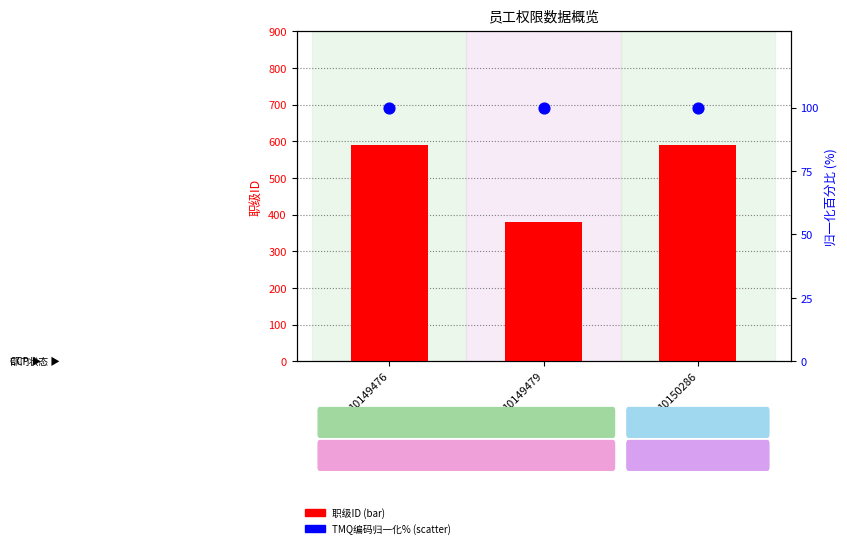

Which series has the largest Y range (max minus min)?

职级ID